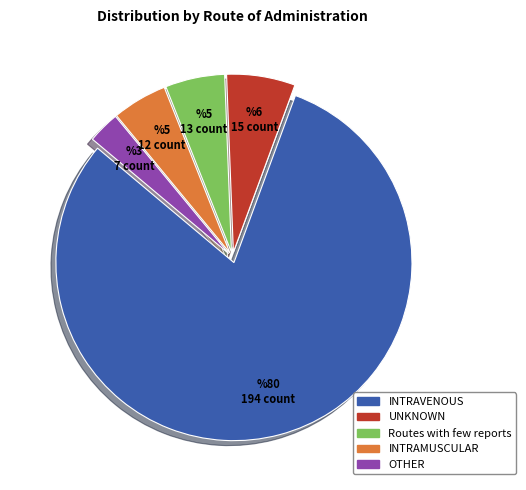

What is the largest slice in the pie chart?

INTRAVENOUS